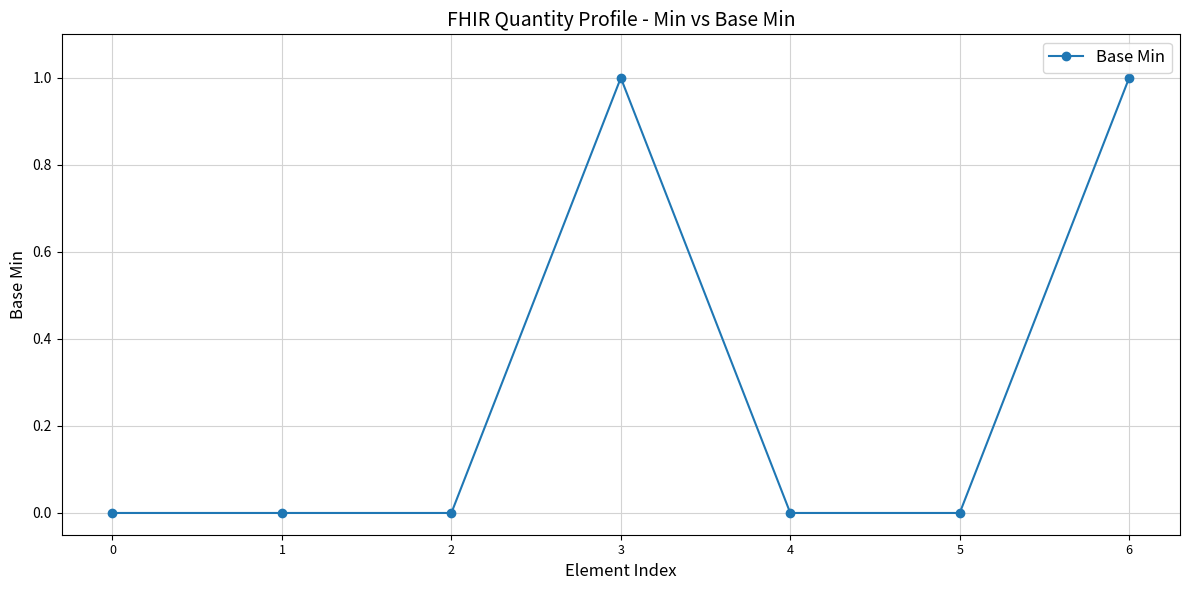

Reading left to right, transcribe all the data shown in this chart.

0=0	1=0	2=0	3=1	4=0	5=0	6=1